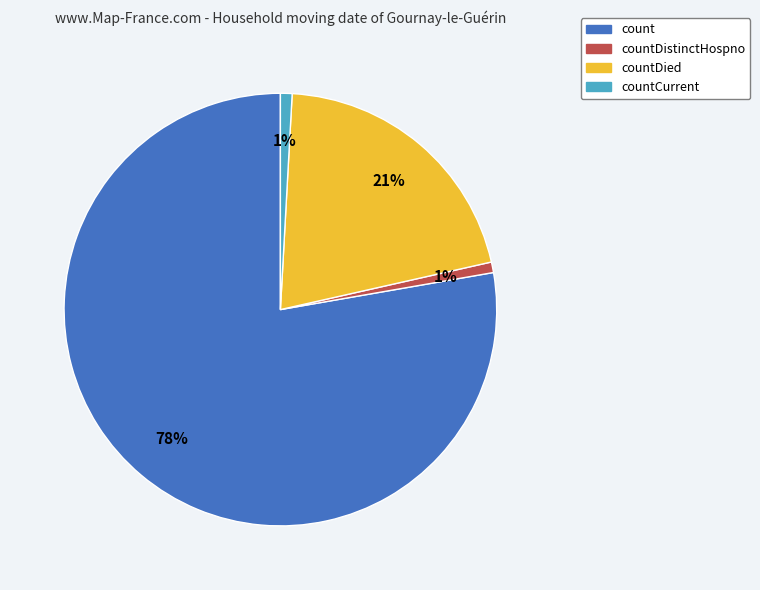

Does any single category account for the majority?

Yes